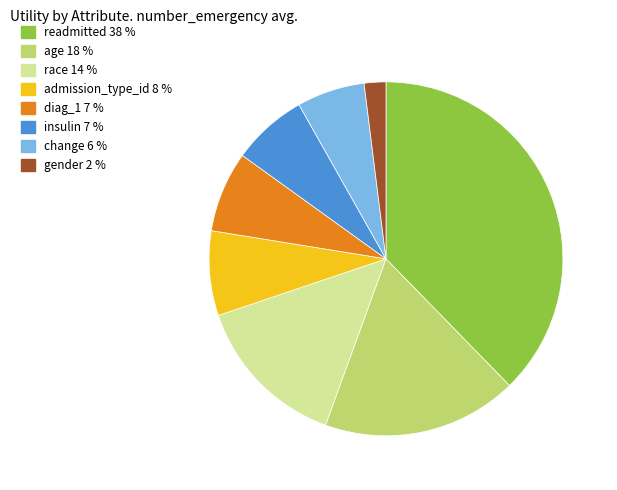

How many slices are in this pie chart?

8